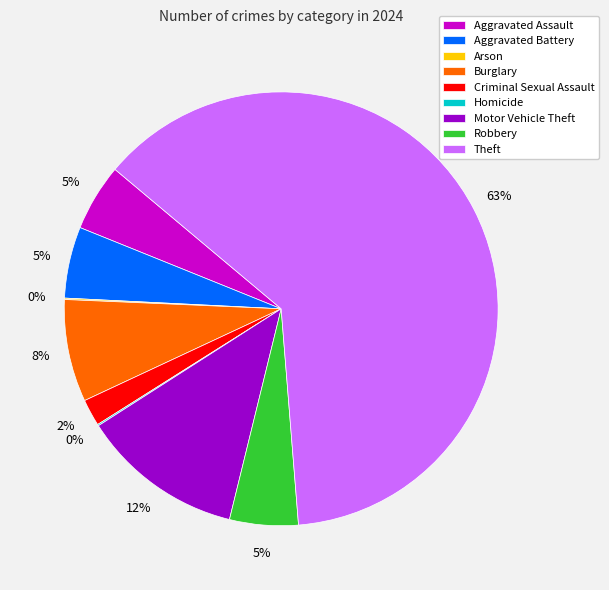

To the nearest percent, what is the difference between the largest and smallest slice percentages?

63%